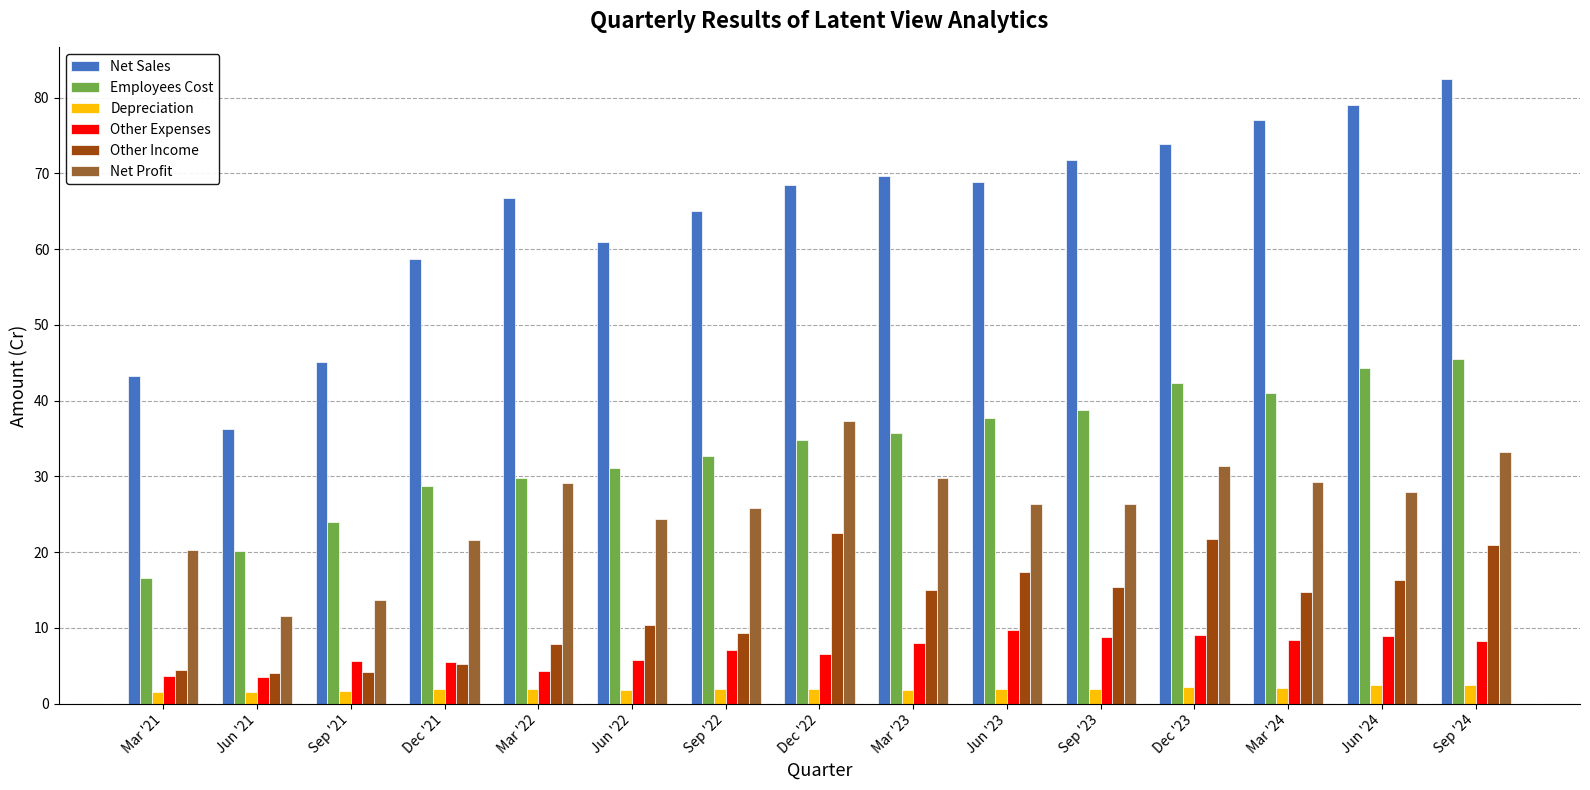

Where does the Other Income series first go above 14?

Dec '22